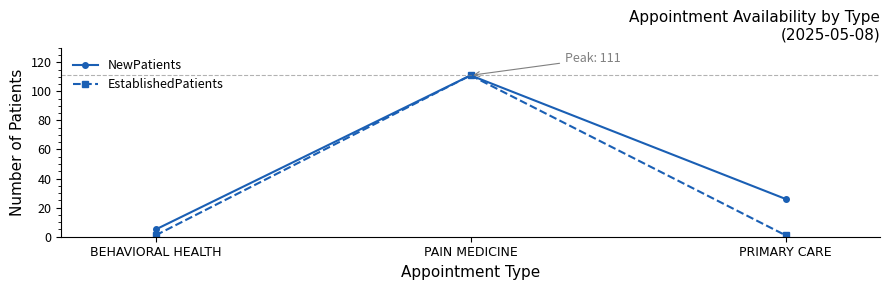

What is the label of the 3rd point from the right?

BEHAVIORAL HEALTH